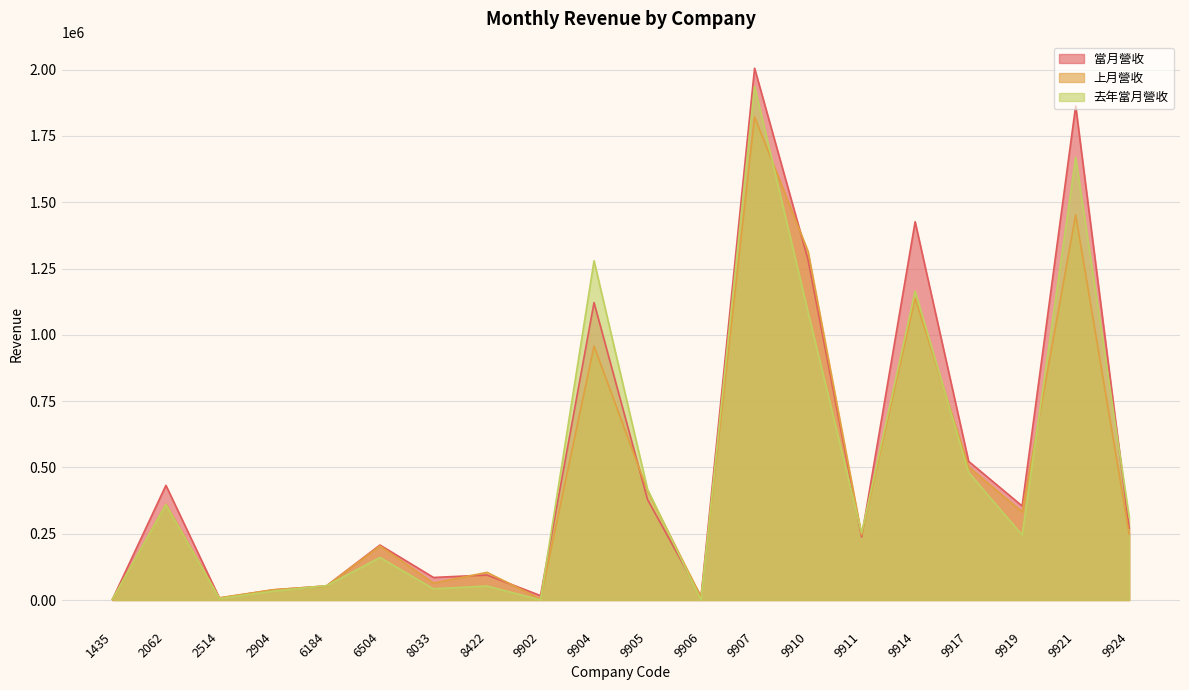

What are all the series names shown in the legend?

當月營收, 上月營收, 去年當月營收